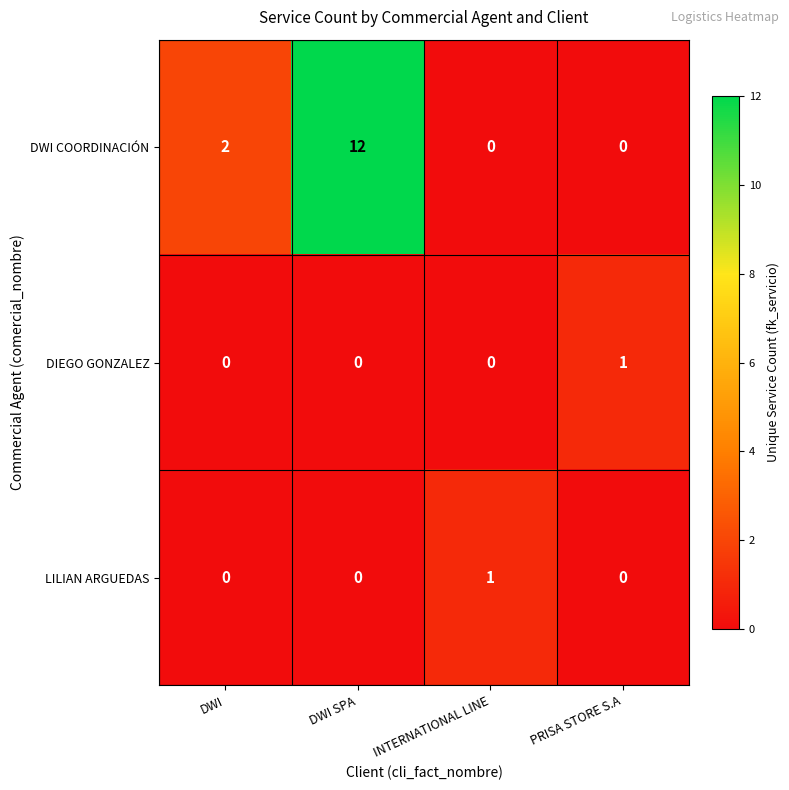

Which series has the largest total across all categories?

DWI COORDINACIÓN